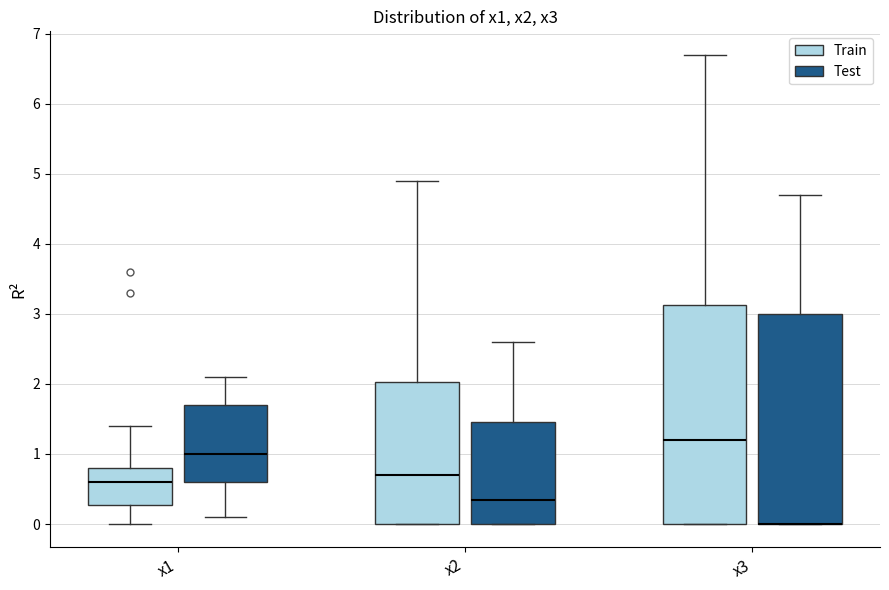

Reading left to right, read every box against the y-axis: the position of its median line, the range the box covers, and the ends of its whiskers. The values are not printed on the chart, so give them approximately, as read against the axis.

x1 (Train): median 0.6, box 0.3 to 0.8, whiskers 0.0 to 1.4
x1 (Test): median 1.0, box 0.6 to 1.7, whiskers 0.1 to 2.1
x2 (Train): median 0.7, box 0.0 to 2.0, whiskers 0.0 to 4.9
x2 (Test): median 0.4, box 0.0 to 1.5, whiskers 0.0 to 2.6
x3 (Train): median 1.2, box 0.0 to 3.1, whiskers 0.0 to 6.7
x3 (Test): median 0.0 (drawn on the box's lower edge), box 0.0 to 3.0, whiskers 0.0 to 4.7